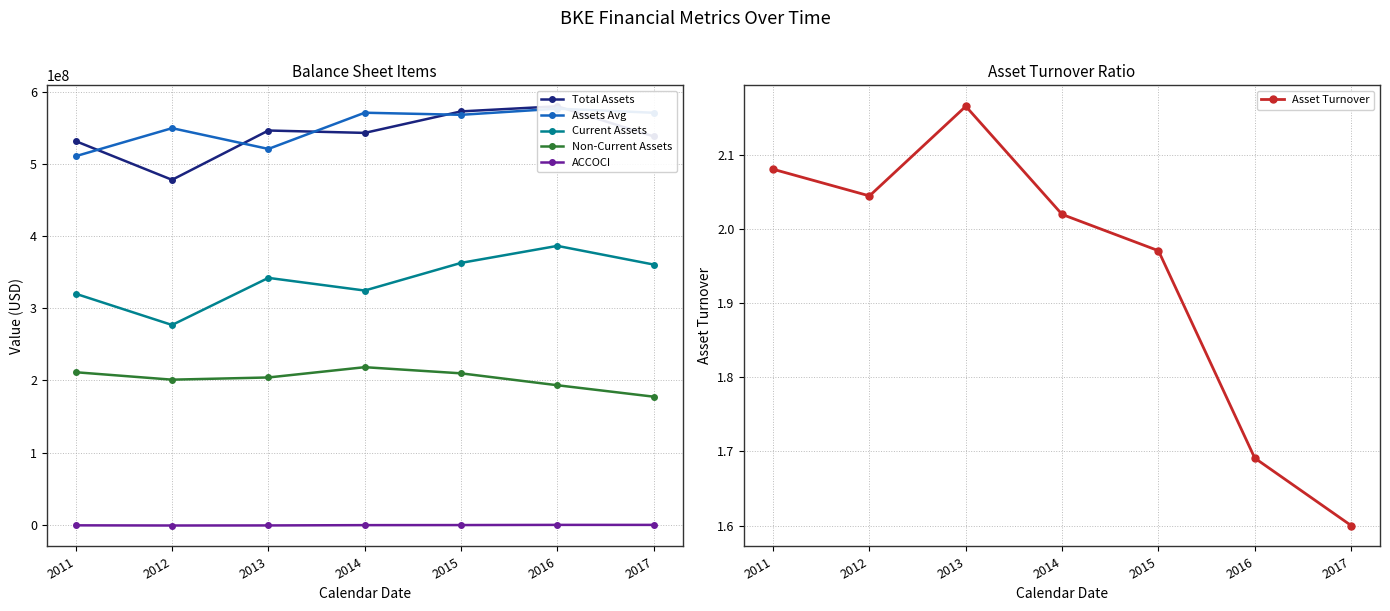

Does the chart have visible grid lines?

Yes